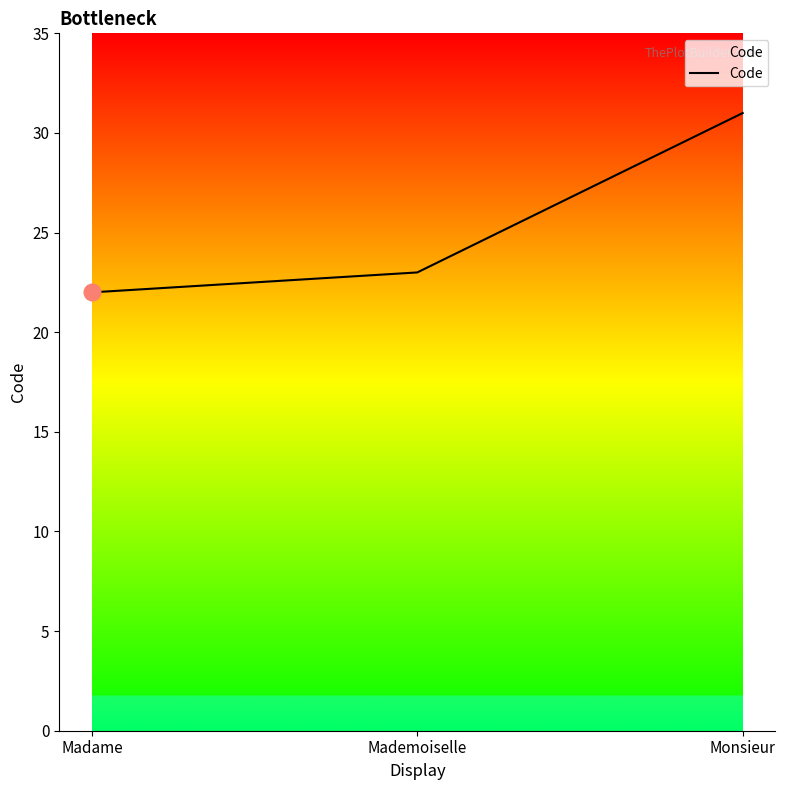

What is the smallest value displayed?

22